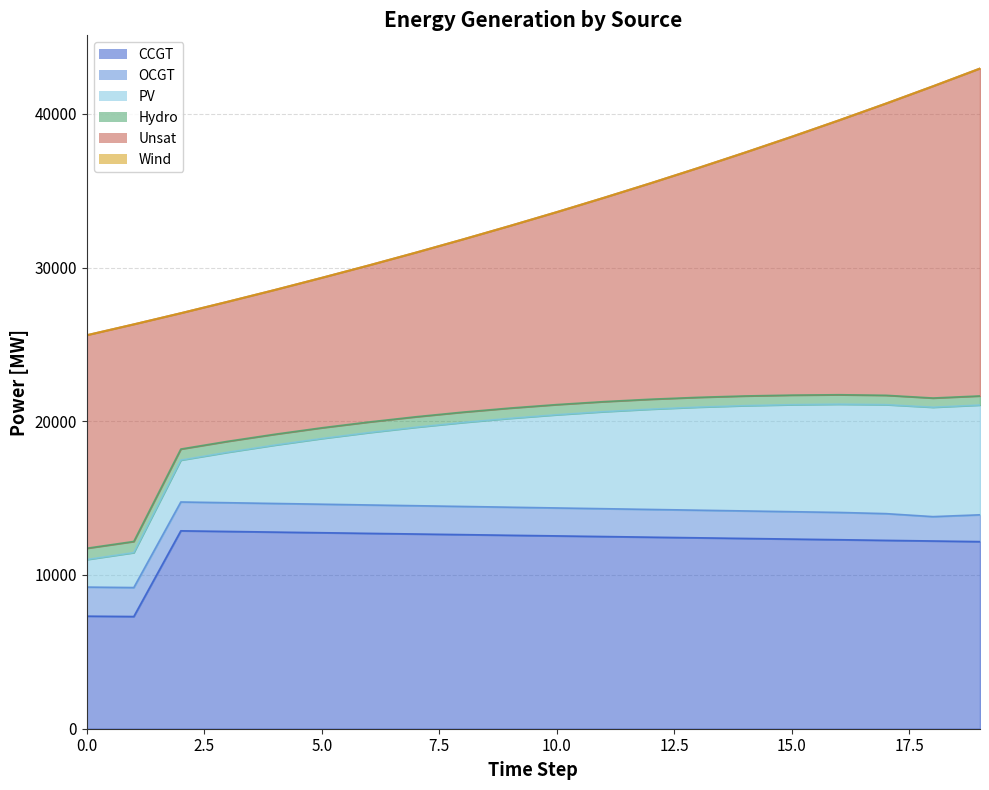

At which category does OCGT reach its first local valley?

18